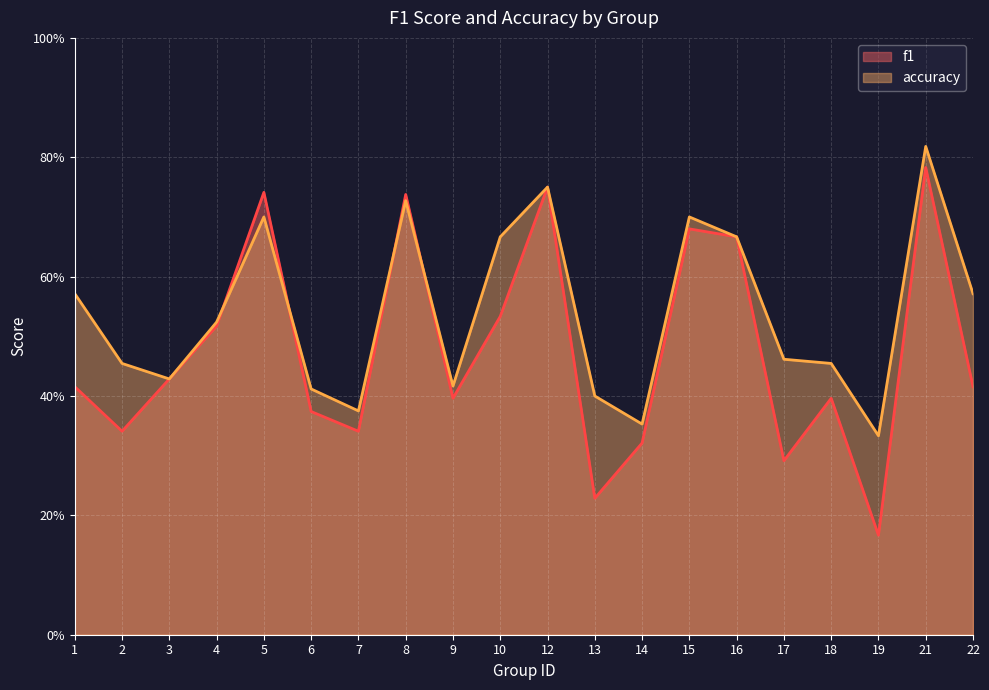

What is the difference between the f1 values at 22 and 15?

0.3